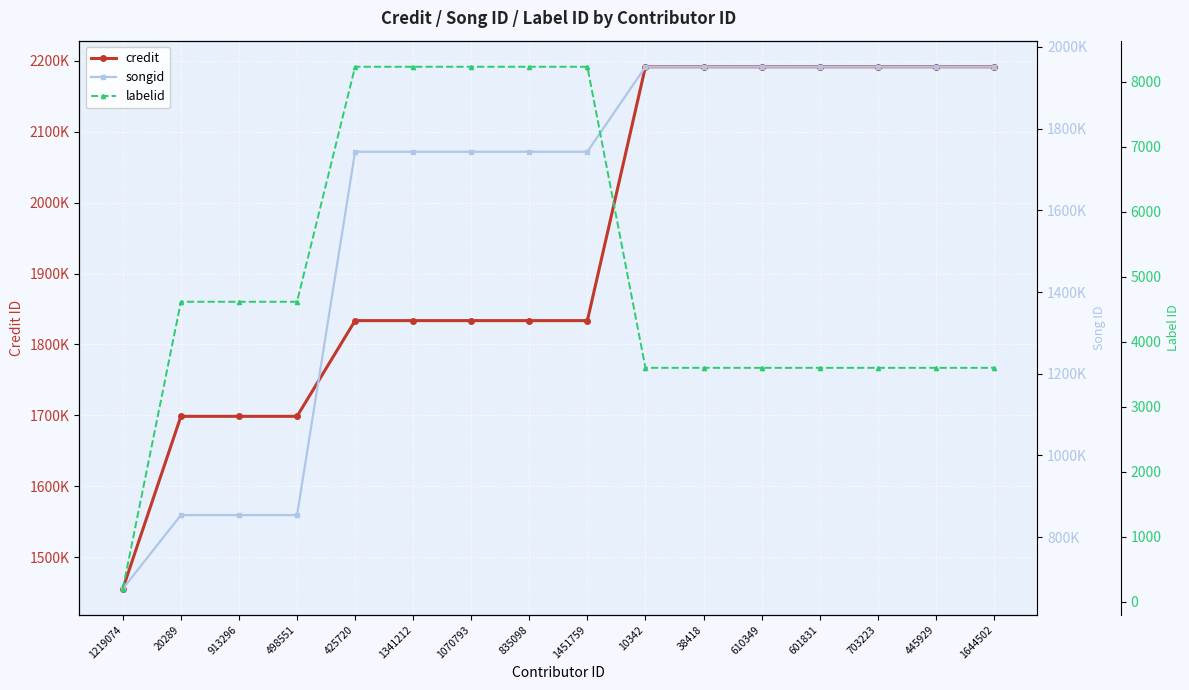

What are all the series names shown in the legend?

credit, songid, labelid